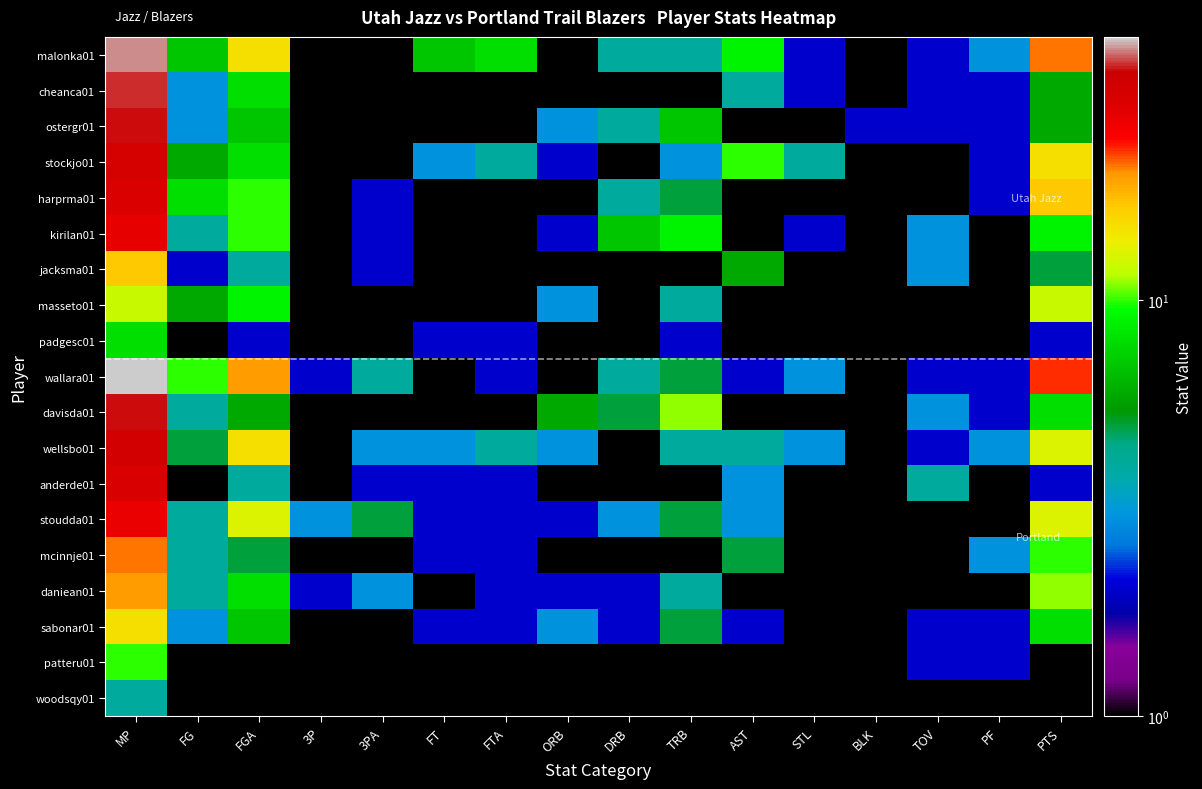

Reading right to left, extract all data points from this chart.

malonka01: PTS=21	PF=3	TOV=2	BLK=0	STL=2	AST=9	TRB=4	DRB=4	ORB=0	FTA=8	FT=7	3PA=0	3P=0	FGA=15	FG=7	MP=40
cheanca01: PTS=6	PF=2	TOV=2	BLK=0	STL=2	AST=4	TRB=1	DRB=1	ORB=0	FTA=0	FT=0	3PA=0	3P=0	FGA=8	FG=3	MP=37
ostergr01: PTS=6	PF=2	TOV=2	BLK=2	STL=0	AST=0	TRB=7	DRB=4	ORB=3	FTA=0	FT=0	3PA=0	3P=0	FGA=7	FG=3	MP=36
stockjo01: PTS=15	PF=2	TOV=0	BLK=0	STL=4	AST=10	TRB=3	DRB=1	ORB=2	FTA=4	FT=3	3PA=1	3P=0	FGA=8	FG=6	MP=32
harprma01: PTS=17	PF=2	TOV=1	BLK=0	STL=0	AST=0	TRB=5	DRB=4	ORB=1	FTA=0	FT=0	3PA=2	3P=1	FGA=10	FG=8	MP=30
kirilan01: PTS=9	PF=1	TOV=3	BLK=1	STL=2	AST=1	TRB=9	DRB=7	ORB=2	FTA=0	FT=0	3PA=2	3P=1	FGA=10	FG=4	MP=28
jacksma01: PTS=5	PF=0	TOV=3	BLK=0	STL=1	AST=6	TRB=1	DRB=1	ORB=0	FTA=0	FT=0	3PA=2	3P=1	FGA=4	FG=2	MP=17
masseto01: PTS=12	PF=1	TOV=1	BLK=0	STL=0	AST=1	TRB=4	DRB=1	ORB=3	FTA=0	FT=0	3PA=0	3P=0	FGA=9	FG=6	MP=12
padgesc01: PTS=2	PF=0	TOV=1	BLK=0	STL=0	AST=0	TRB=2	DRB=1	ORB=1	FTA=2	FT=2	3PA=1	3P=0	FGA=2	FG=0	MP=8
wallara01: PTS=23	PF=2	TOV=2	BLK=1	STL=3	AST=2	TRB=5	DRB=4	ORB=1	FTA=2	FT=1	3PA=4	3P=2	FGA=20	FG=10	MP=43
davisda01: PTS=8	PF=2	TOV=3	BLK=1	STL=0	AST=1	TRB=11	DRB=5	ORB=6	FTA=0	FT=0	3PA=0	3P=0	FGA=6	FG=4	MP=36
wellsbo01: PTS=13	PF=3	TOV=2	BLK=0	STL=3	AST=4	TRB=4	DRB=1	ORB=3	FTA=4	FT=3	3PA=3	3P=0	FGA=15	FG=5	MP=33
anderde01: PTS=2	PF=1	TOV=4	BLK=0	STL=1	AST=3	TRB=1	DRB=1	ORB=0	FTA=2	FT=2	3PA=2	3P=0	FGA=4	FG=0	MP=31
stoudda01: PTS=13	PF=0	TOV=1	BLK=0	STL=0	AST=3	TRB=5	DRB=3	ORB=2	FTA=2	FT=2	3PA=5	3P=3	FGA=13	FG=4	MP=27
mcinnje01: PTS=10	PF=3	TOV=0	BLK=0	STL=0	AST=5	TRB=1	DRB=1	ORB=0	FTA=2	FT=2	3PA=1	3P=0	FGA=5	FG=4	MP=21
daniean01: PTS=11	PF=1	TOV=0	BLK=0	STL=0	AST=1	TRB=4	DRB=2	ORB=2	FTA=2	FT=1	3PA=3	3P=2	FGA=8	FG=4	MP=20
sabonar01: PTS=8	PF=2	TOV=2	BLK=0	STL=1	AST=2	TRB=5	DRB=2	ORB=3	FTA=2	FT=2	3PA=0	3P=0	FGA=7	FG=3	MP=15
patteru01: PTS=0	PF=2	TOV=2	BLK=0	STL=0	AST=1	TRB=0	DRB=0	ORB=0	FTA=0	FT=0	3PA=0	3P=0	FGA=1	FG=0	MP=10
woodsqy01: PTS=0	PF=0	TOV=0	BLK=0	STL=1	AST=0	TRB=0	DRB=0	ORB=0	FTA=0	FT=0	3PA=0	3P=0	FGA=0	FG=0	MP=4